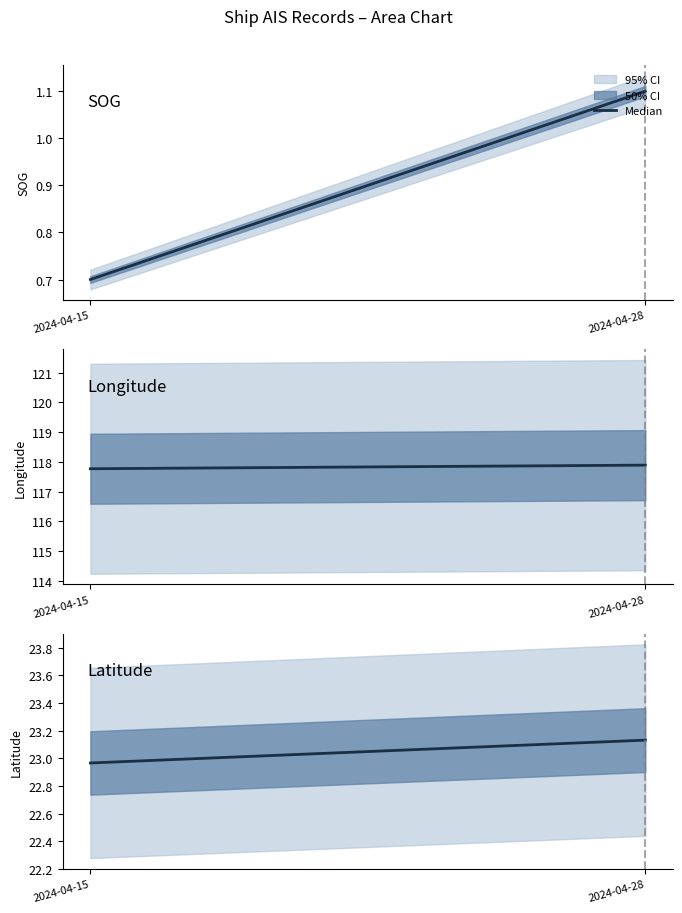

At which category does the chart reach its peak across all series?

2024-04-28